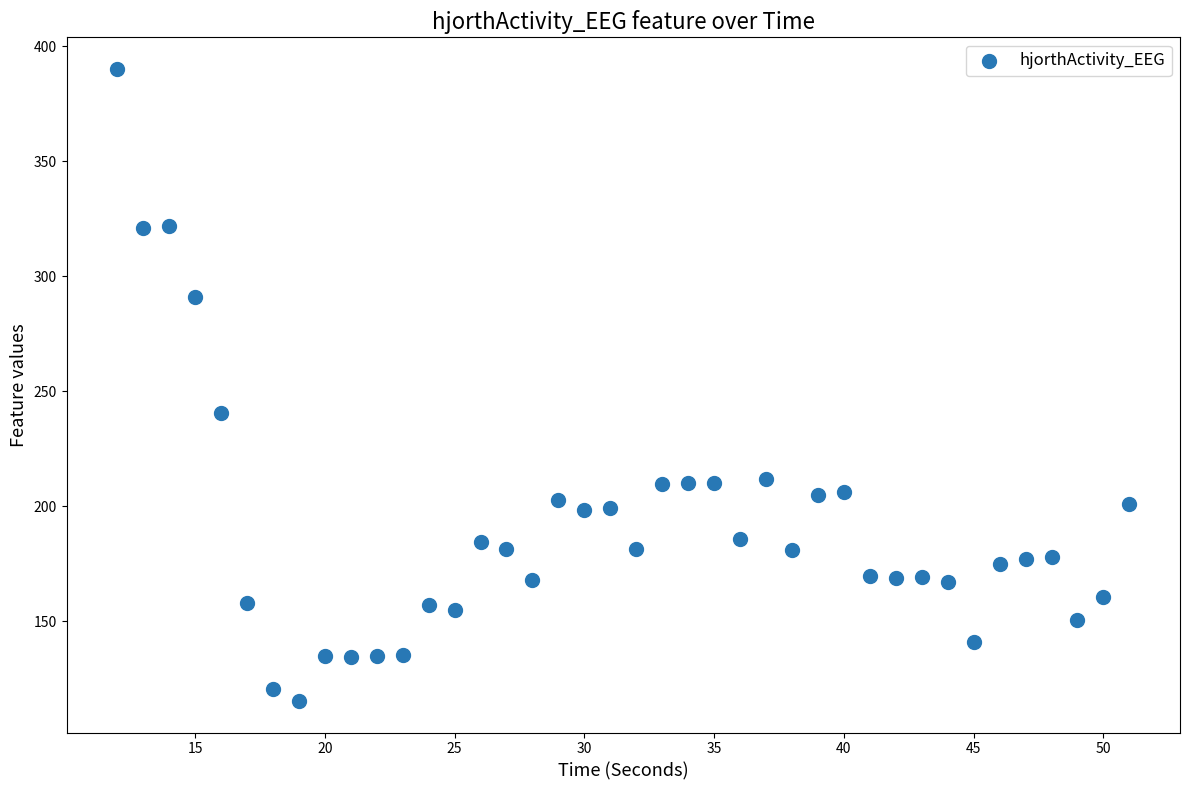

What is the range of Y values (max minus min)?

274.8